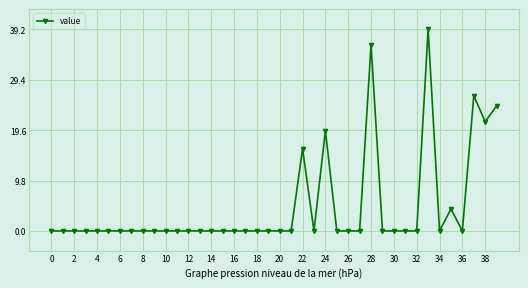

What is the value of the 25th point from the left?

19.5